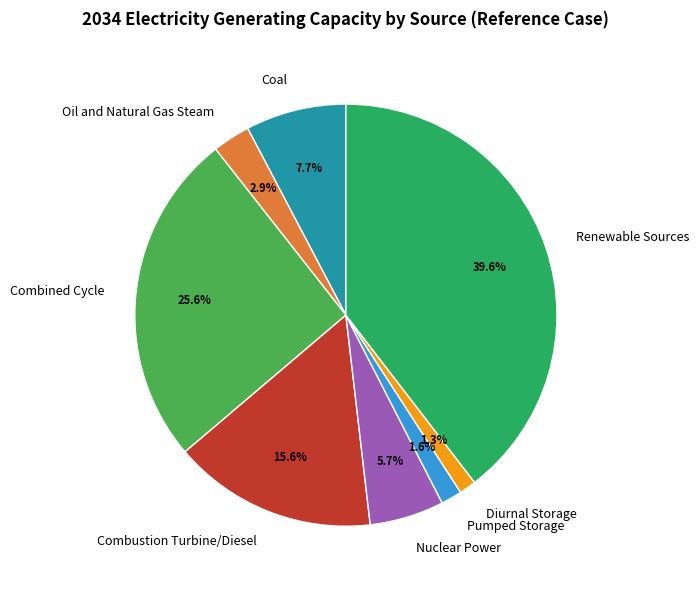

Is it true that Renewable Sources is 40% of the pie?

True